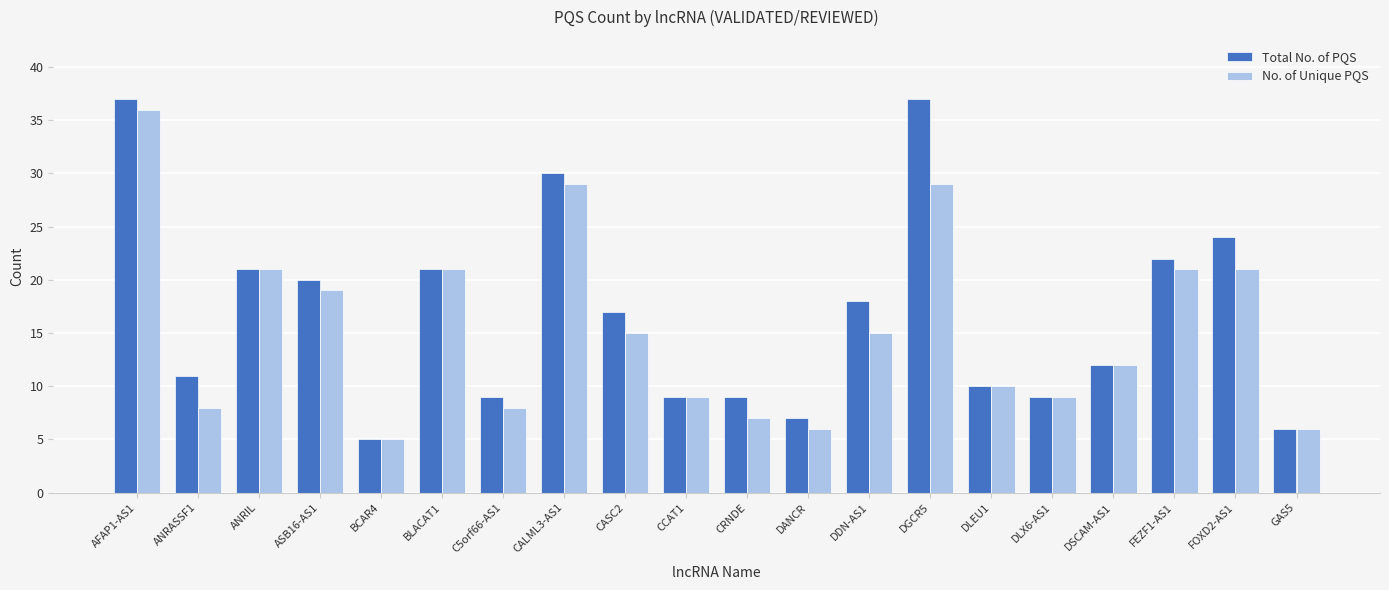

Is it true that Total No. of PQS equals 16 at DLX6-AS1?

False